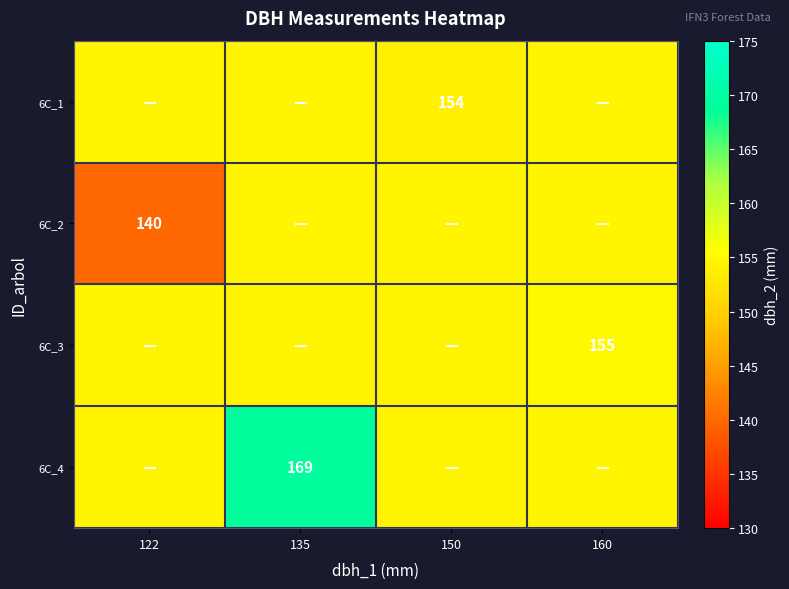

At how many categories does at least one series exceed 142?

4